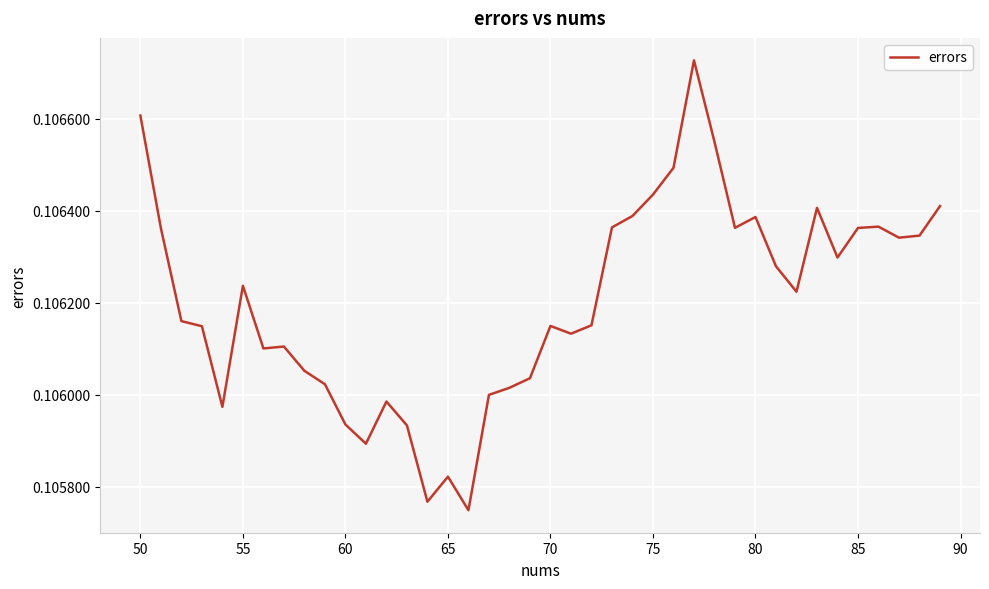

Reading left to right, transcribe all the data shown in this chart.

0.1	0.1	0.1	0.1	0.1	0.1	0.1	0.1	0.1	0.1	0.1	0.1	0.1	0.1	0.1	0.1	0.1	0.1	0.1	0.1	0.1	0.1	0.1	0.1	0.1	0.1	0.1	0.1	0.1	0.1	0.1	0.1	0.1	0.1	0.1	0.1	0.1	0.1	0.1	0.1